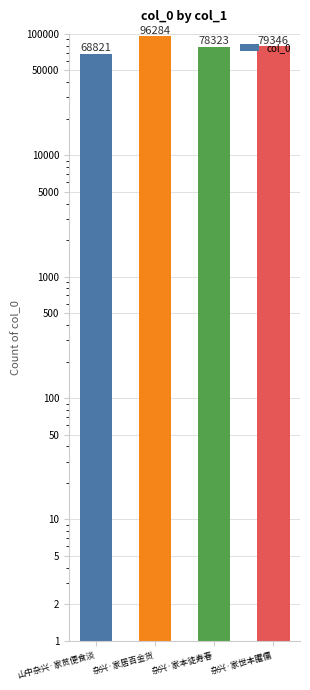

What is the value of the 1st bar from the left?

68821